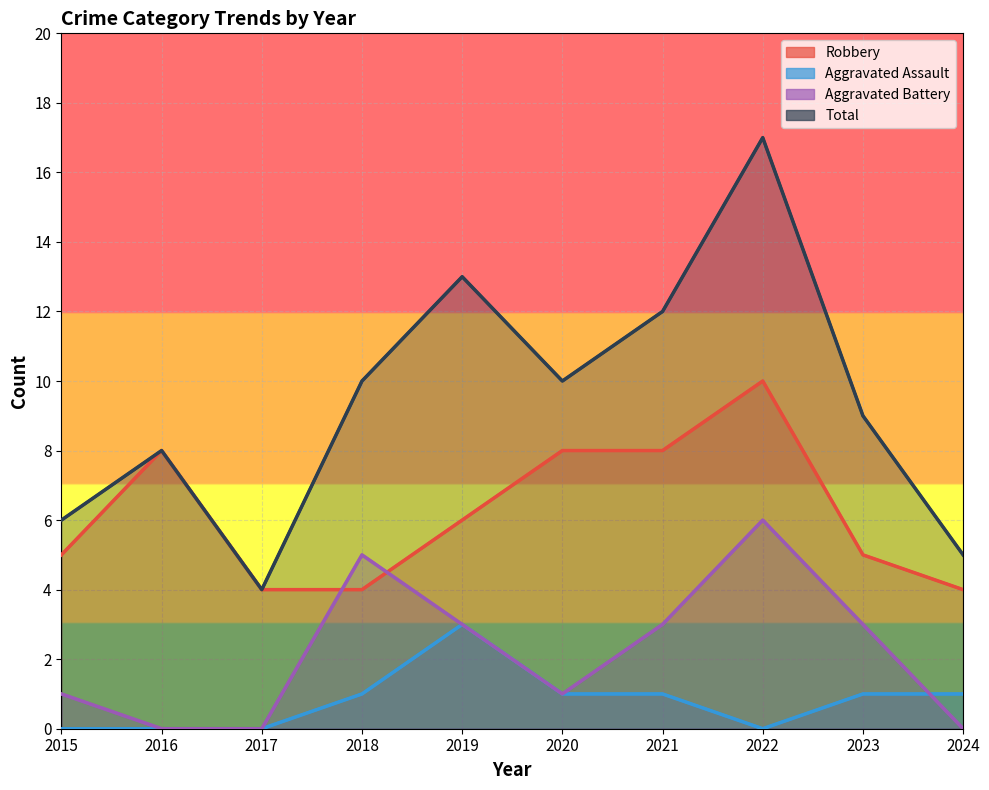

Count the number of data series in this chart.

4